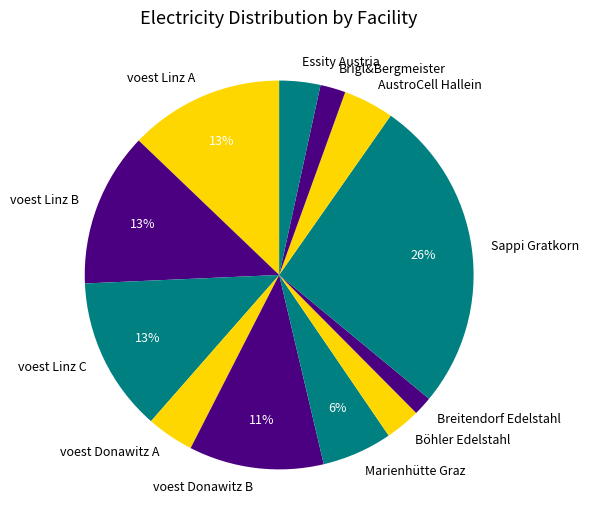

To the nearest percent, what portion does voest Linz A represent?

13%